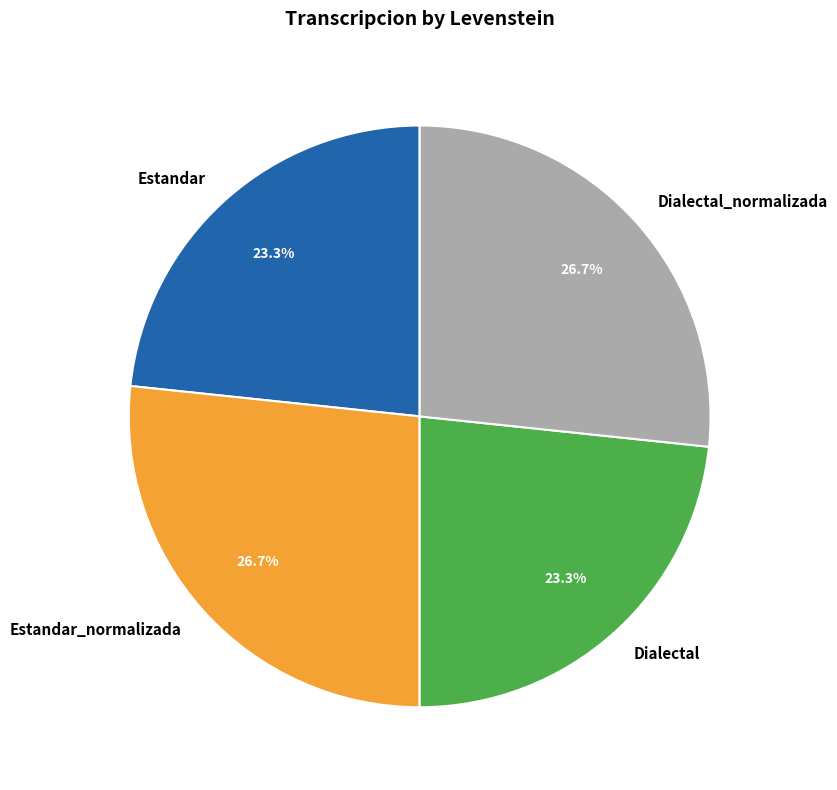

To the nearest percent, what percentage of the pie is Dialectal_normalizada?

27%